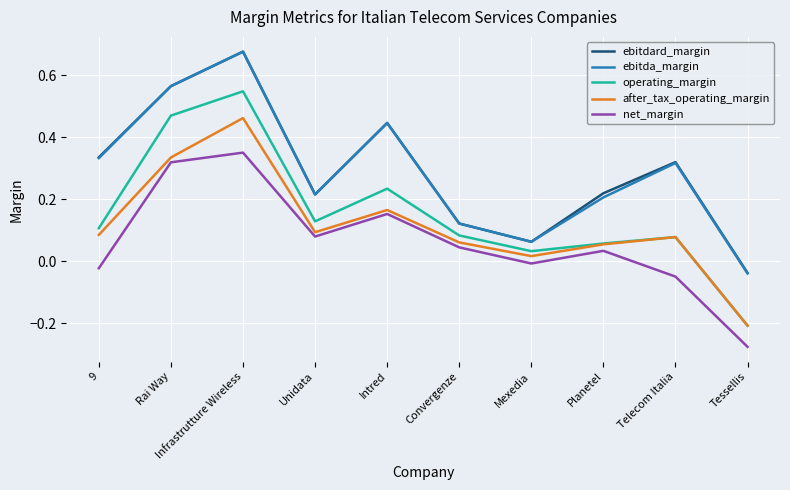

What position from the right is Telecom Italia?

2